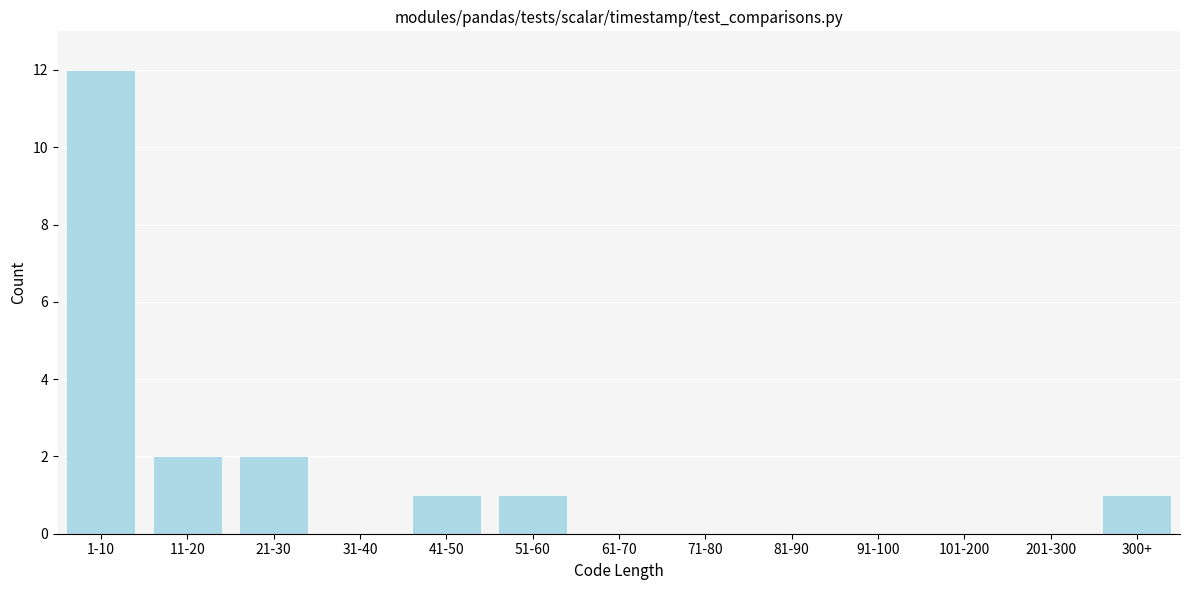

Reading left to right, transcribe all the data shown in this chart.

1-10=12	11-20=2	21-30=2	31-40=0	41-50=1	51-60=1	61-70=0	71-80=0	81-90=0	91-100=0	101-200=0	201-300=0	300+=1